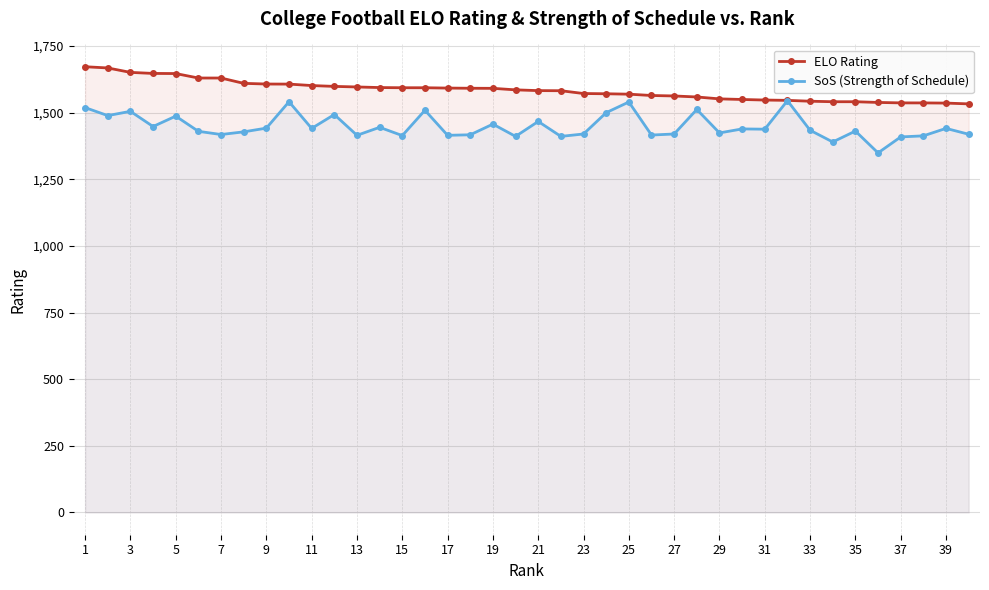

How many interior local peaks does the SoS (Strength of Schedule) series have?

14